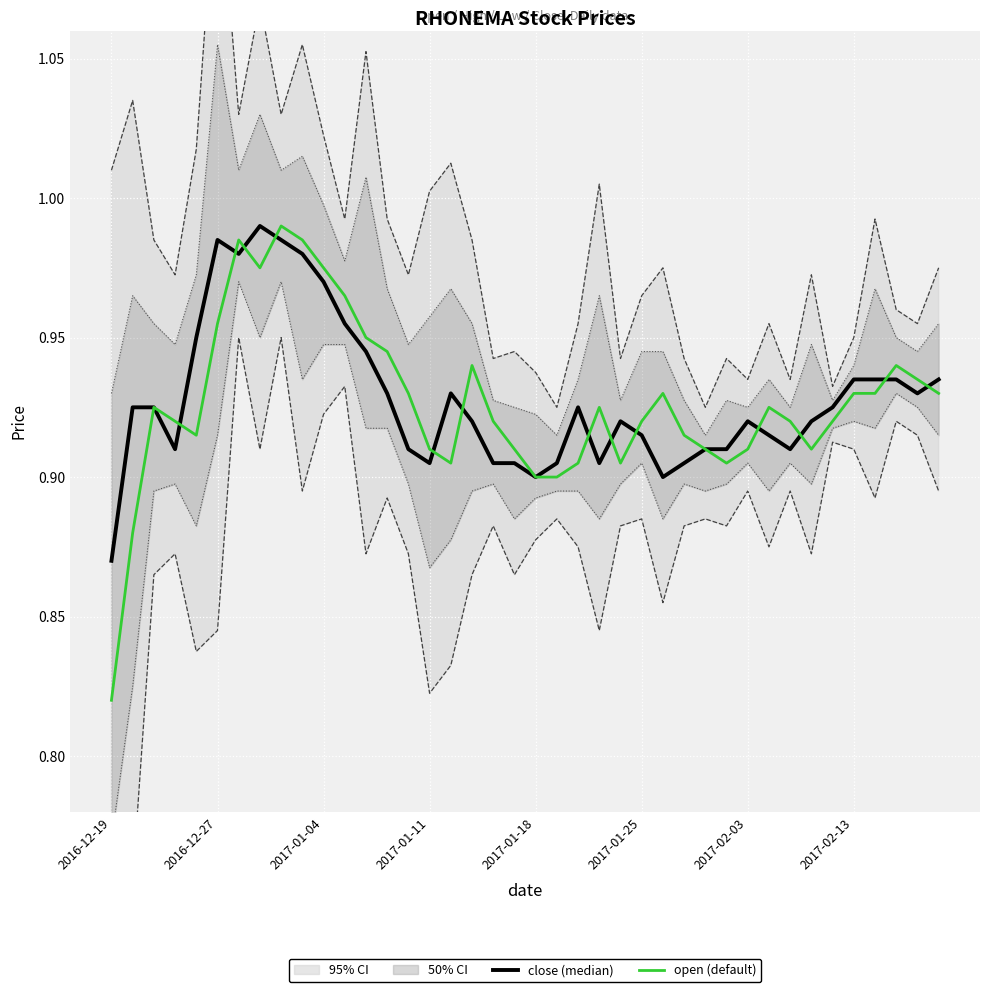

The open (default) series shows 0.6 at 2016-12-27. True or false?

False